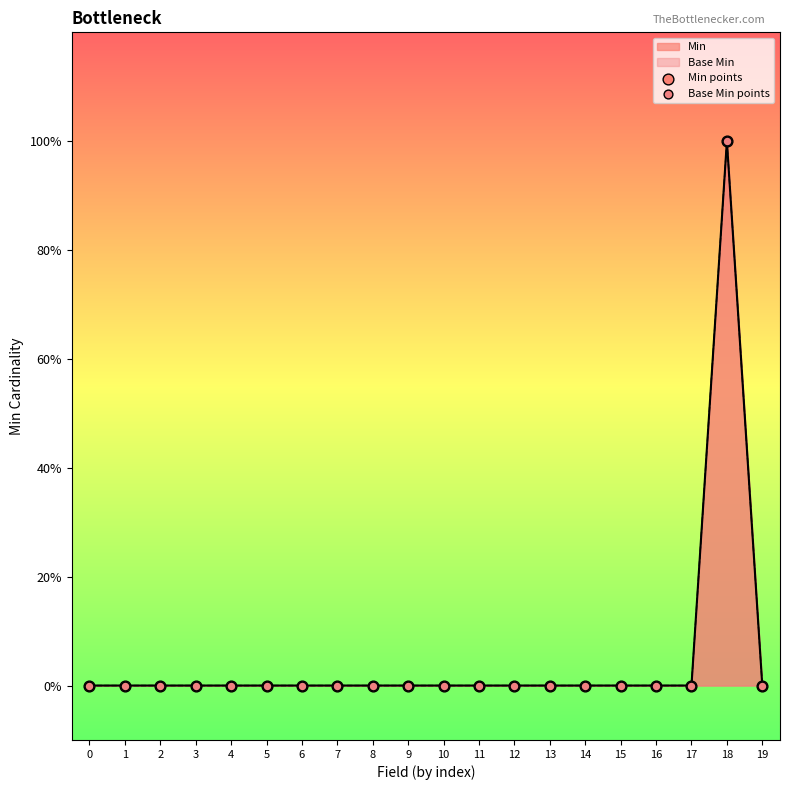

Which series has the largest total across all categories?

Min points